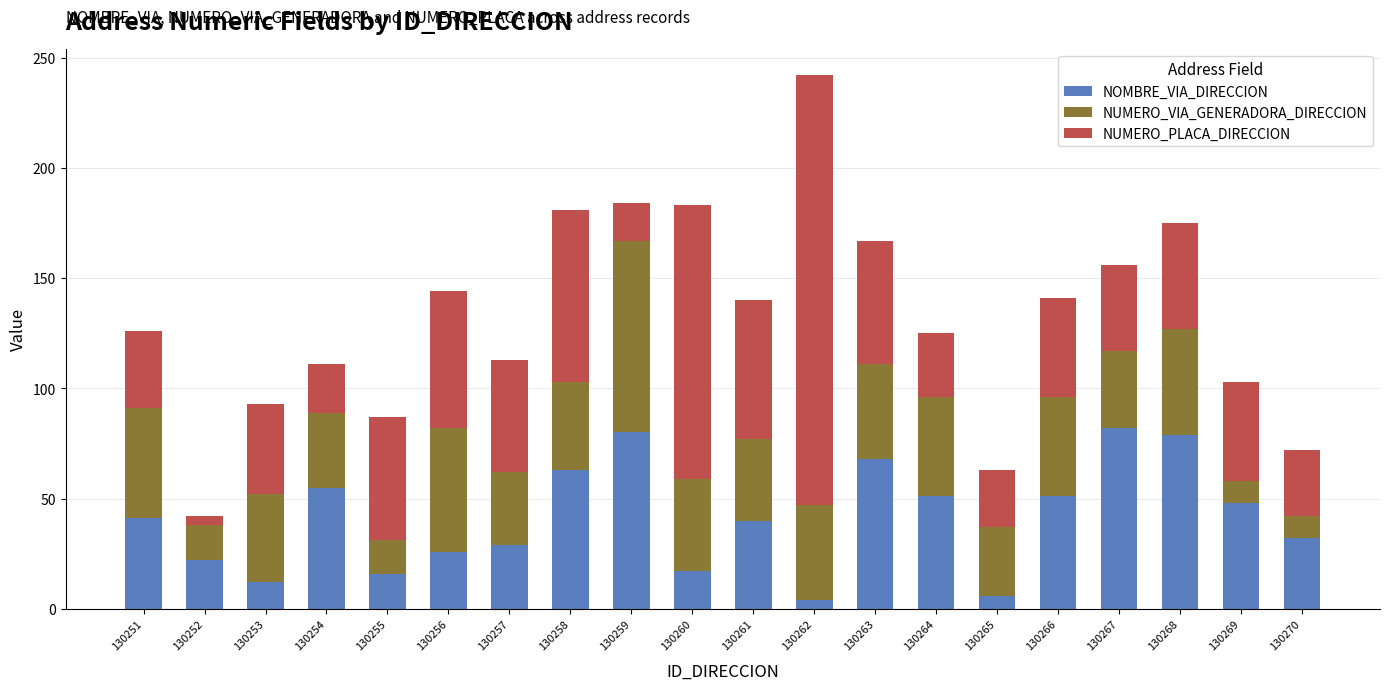

What is the sum of all NOMBRE_VIA_DIRECCION values?

822